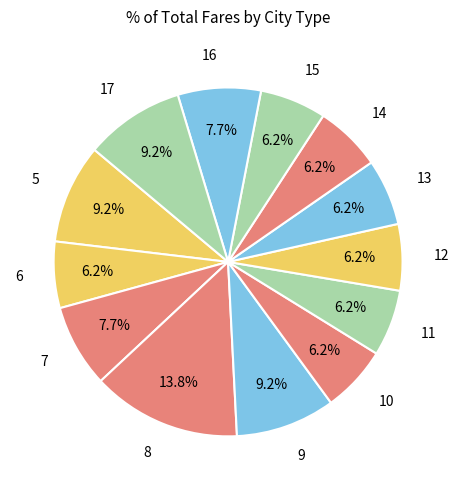

Is there a majority slice in this chart?

No